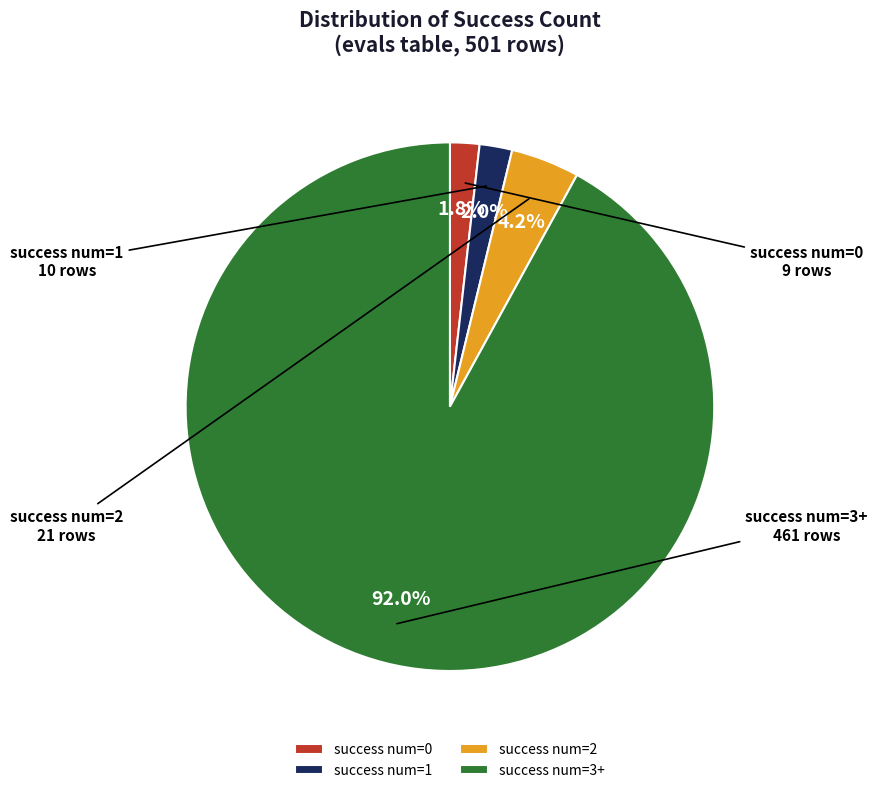

What portion of the pie excludes success num=0?

98.2%